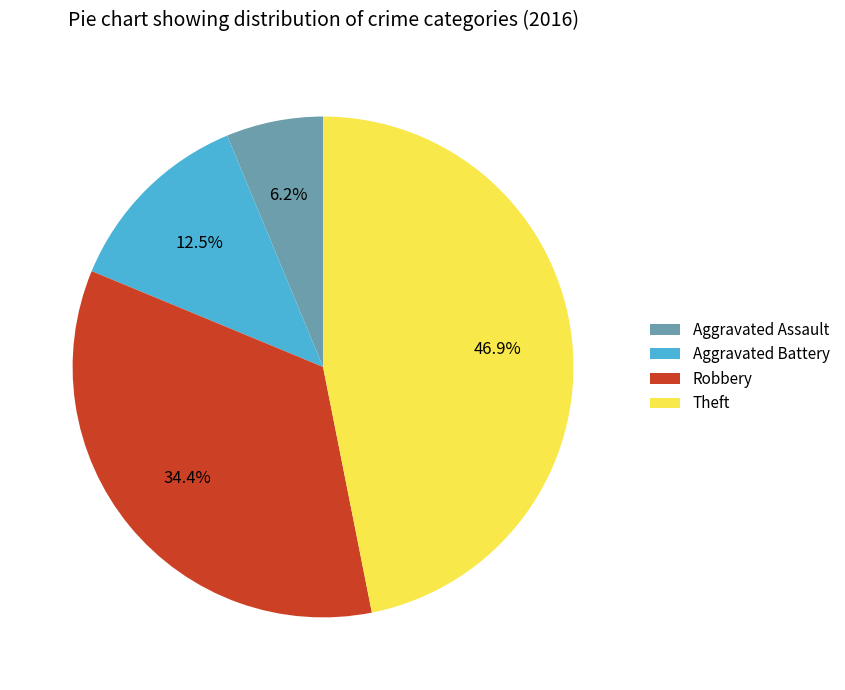

What is the largest slice in the pie chart?

Theft